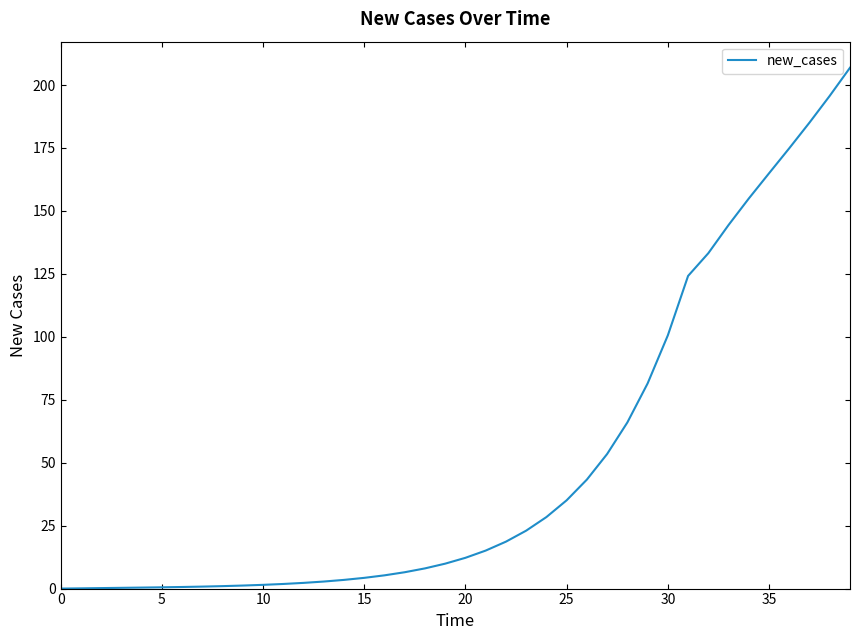

What is the greatest value displayed?

206.9